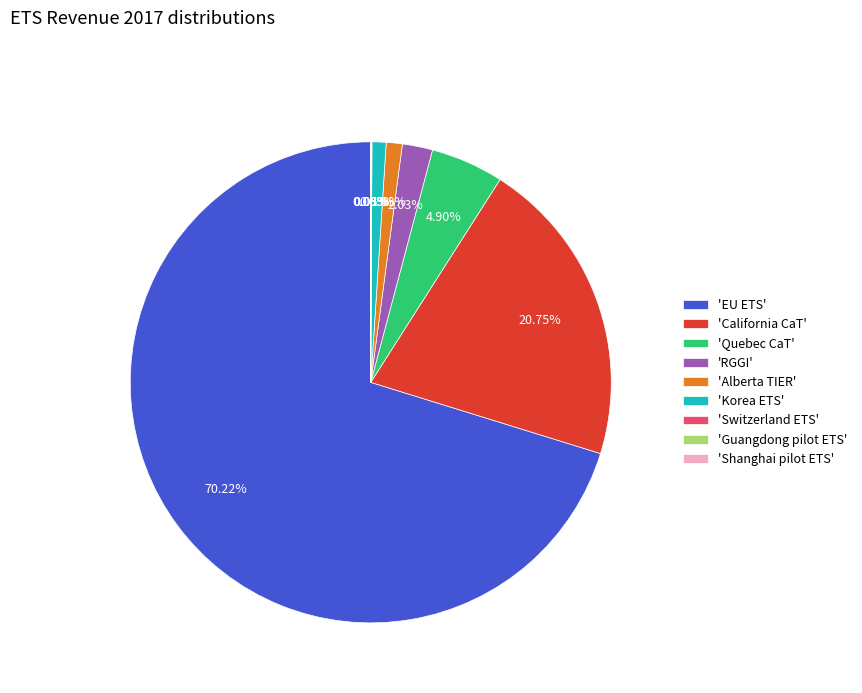

What is the largest slice in the pie chart?

'EU ETS'